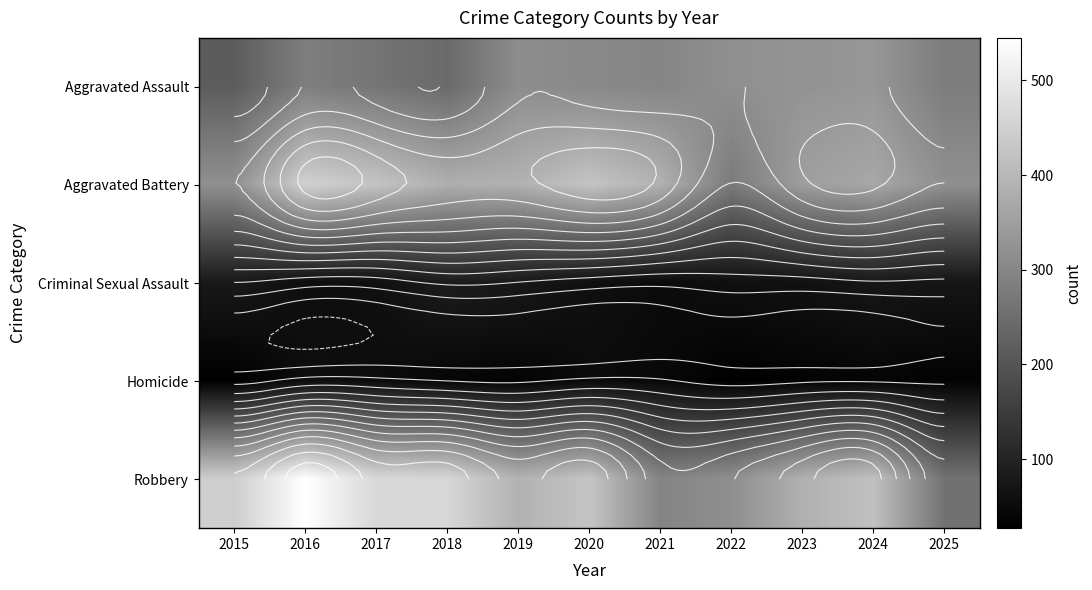

Rank the series by their maximum value, from highest to lowest.

Robbery, Aggravated Battery, Aggravated Assault, Criminal Sexual Assault, Homicide